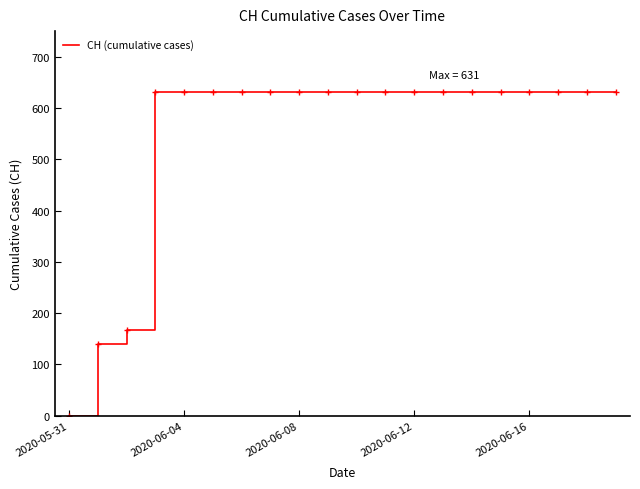

What is the maximum value shown in the chart?

631